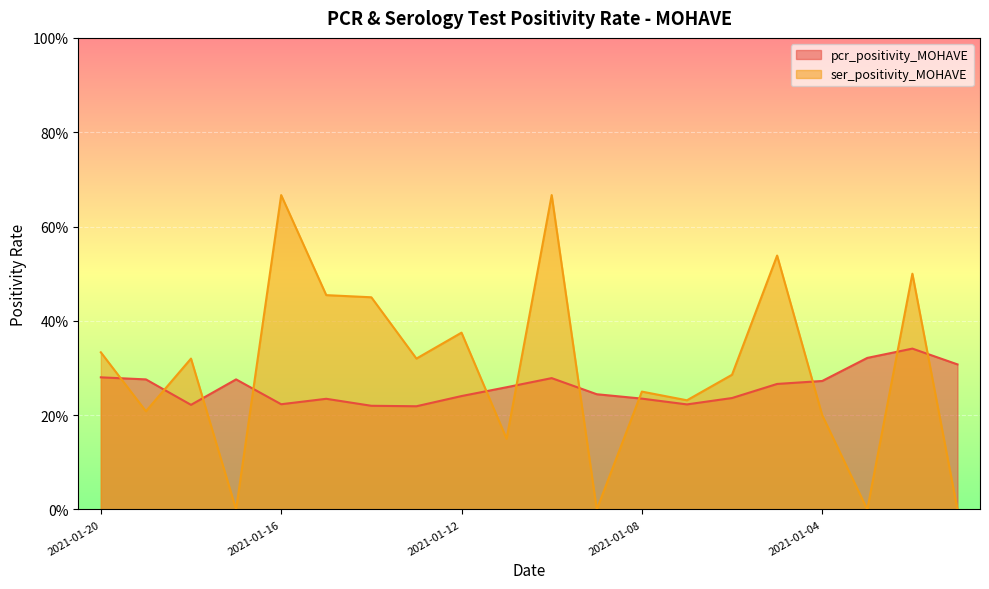

True or false: pcr_positivity_MOHAVE has a value of 0.3 at 2021-01-04.

True